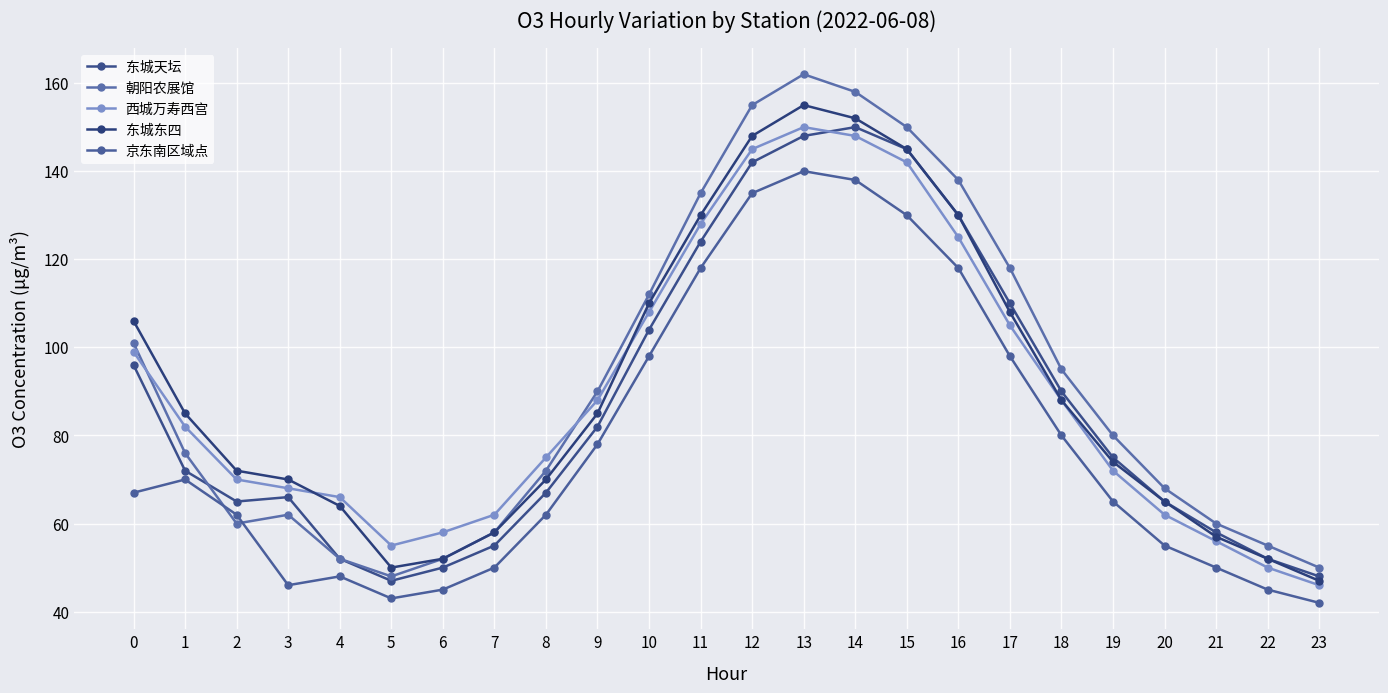

What is the approximate value of 东城天坛 at 5?

47